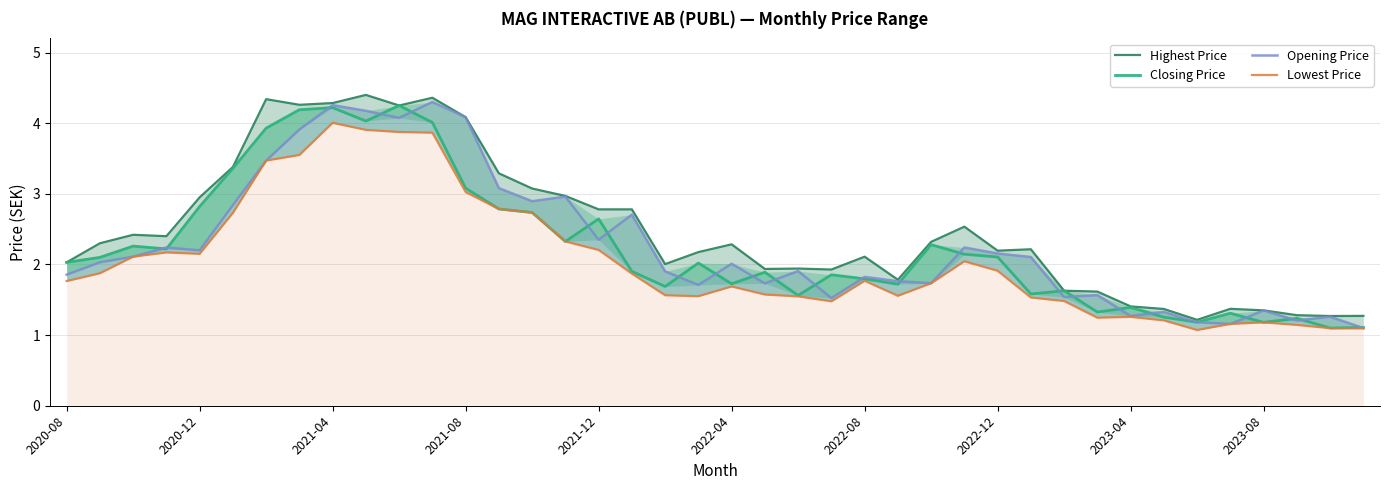

What are all the series names shown in the legend?

Highest Price, Closing Price, Opening Price, Lowest Price